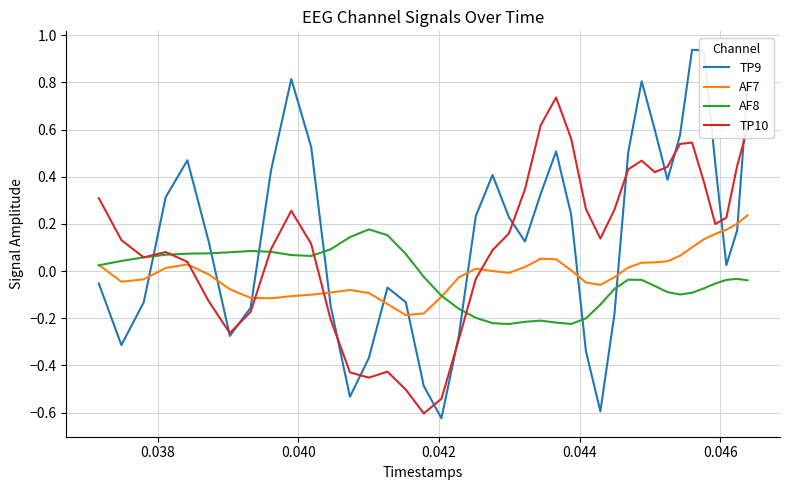

Which series has the largest range (max minus min)?

TP9